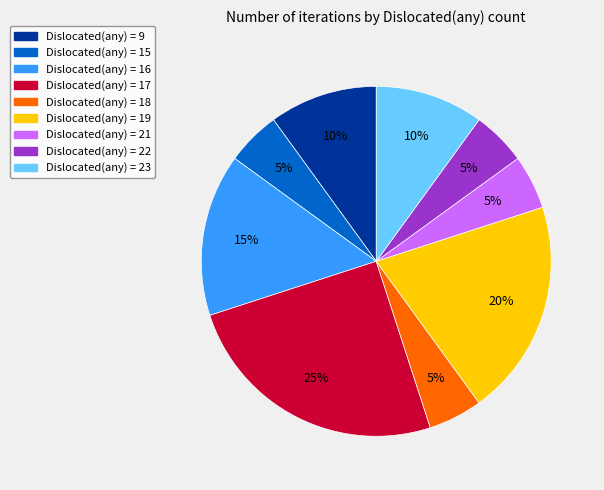

How many slices are in this pie chart?

9